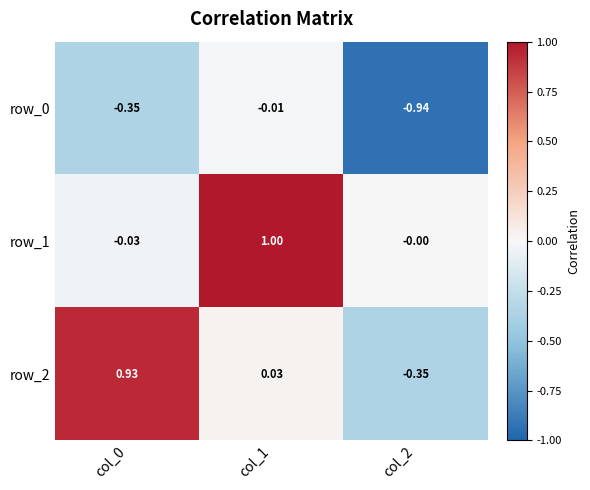

What is the difference between the highest and lowest values at col_0?

1.3